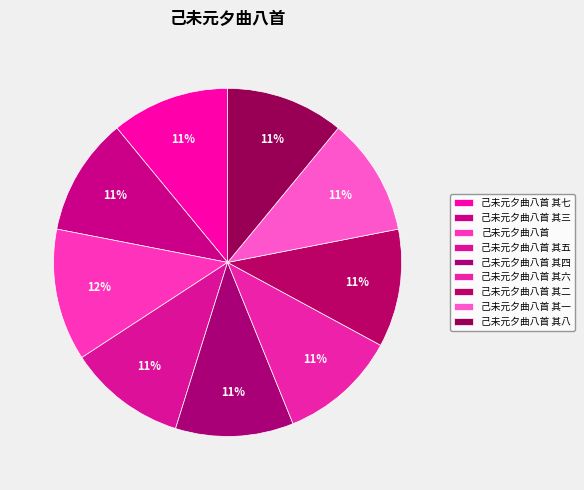

Does 己未元夕曲八首 represent more than half of the total?

No